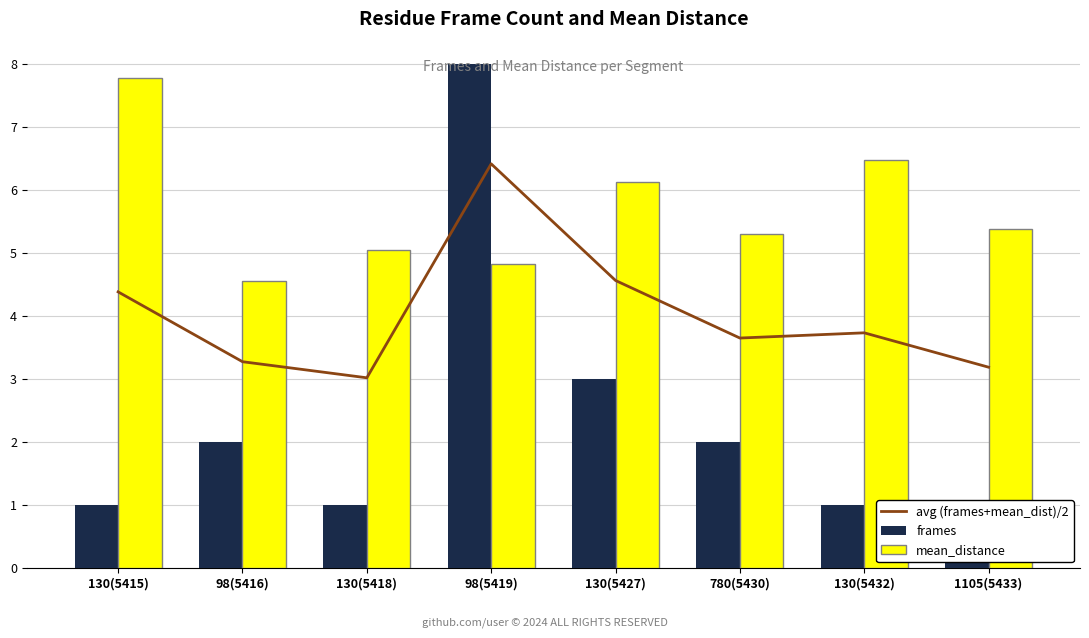

How many distinct data groups are displayed?

3